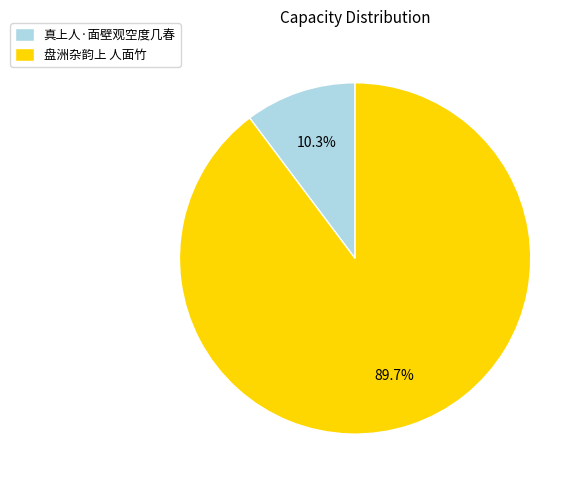

Rank the categories by value from lowest to highest.

真上人·面壁观空度几春, 盘洲杂韵上 人面竹